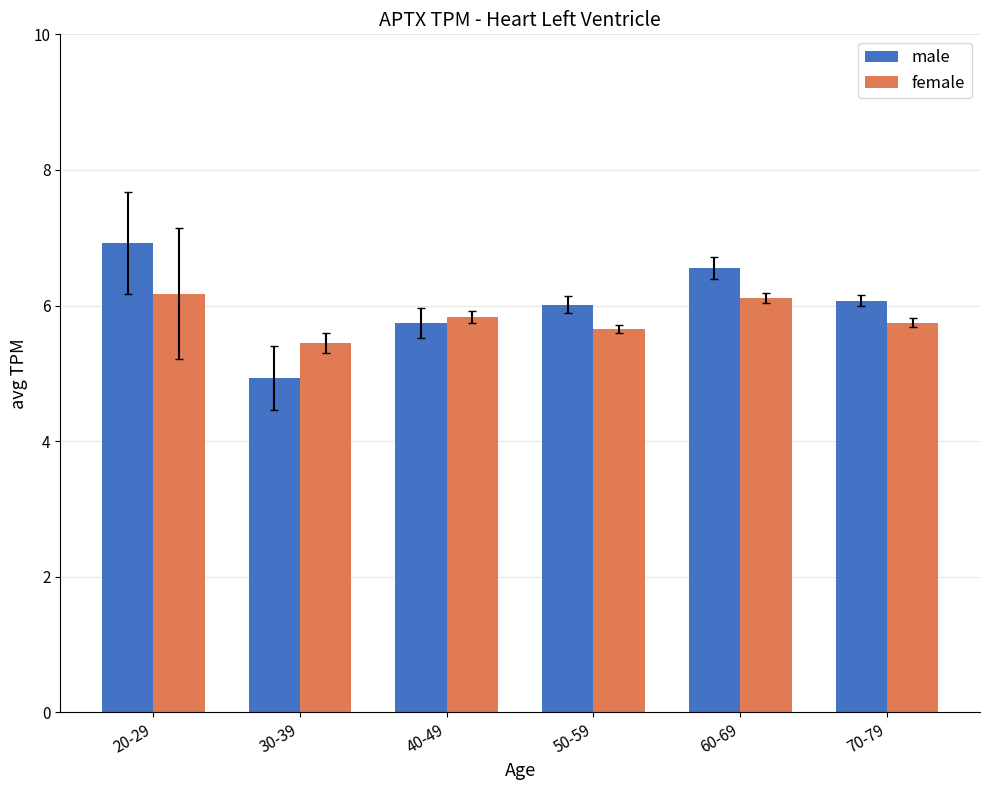

Which category has the highest value across all series?

20-29